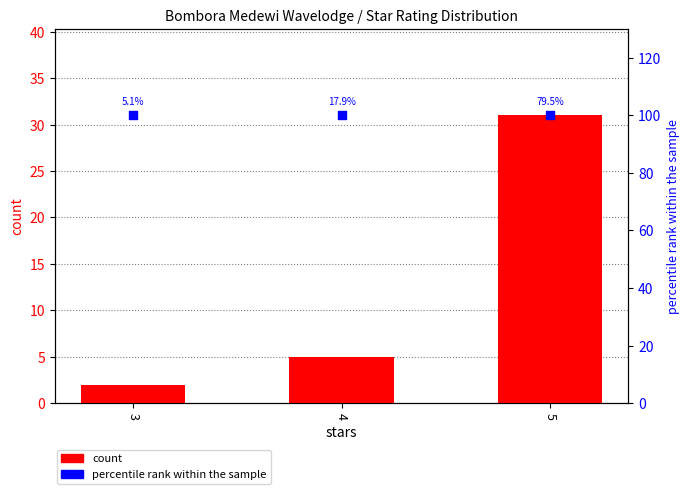

Which series contains the highest Y value?

percentile rank within the sample